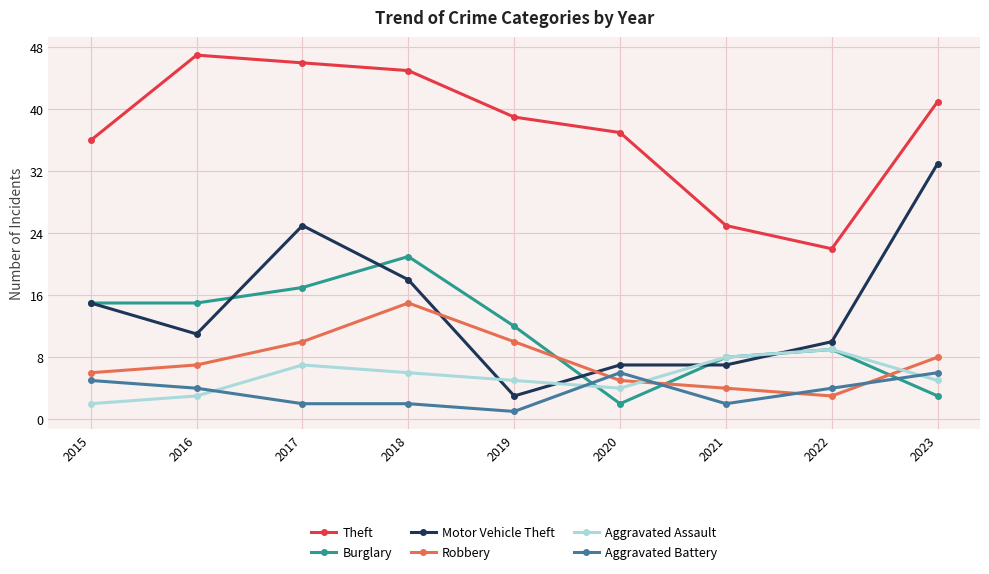

How many lines are shown in the chart?

6